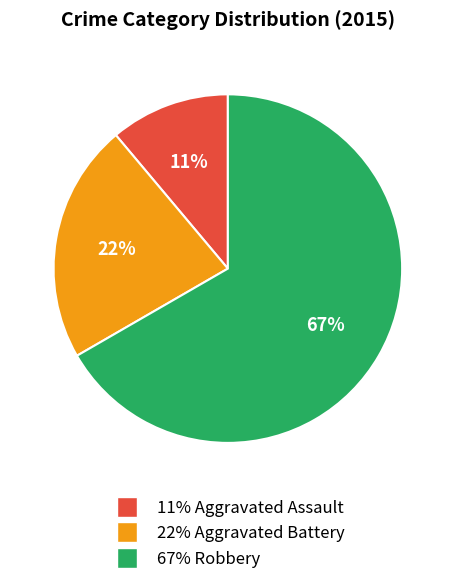

Is there a majority slice in this chart?

Yes